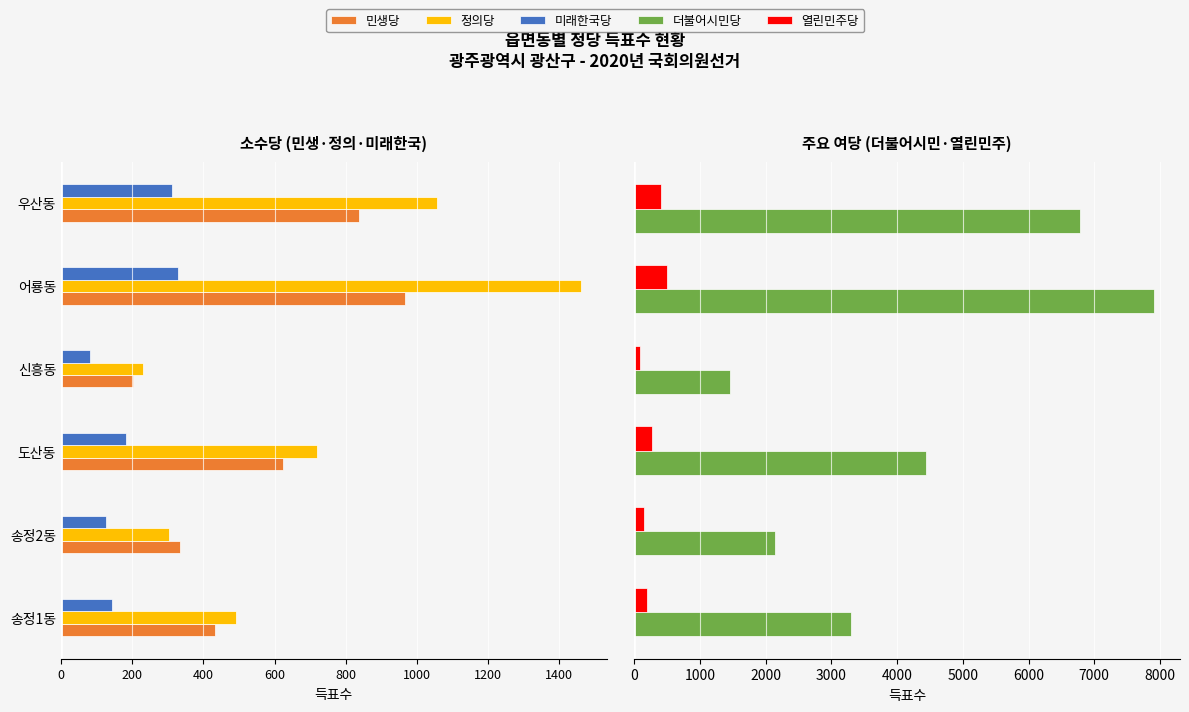

The value of 열린민주당 at 800 is 103. True or false?

False